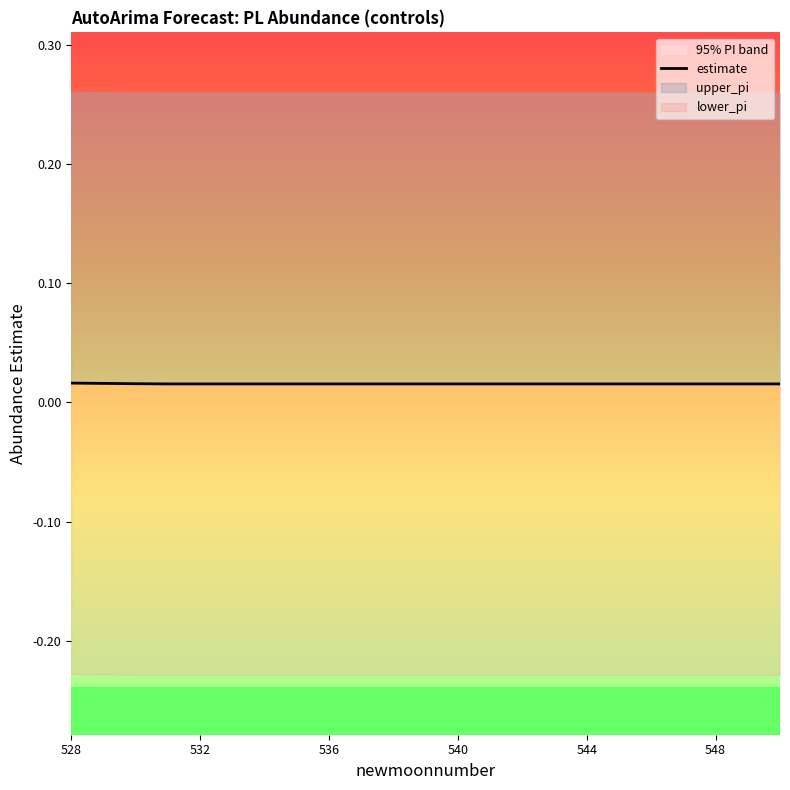

How many values are between 0 and 1?

23